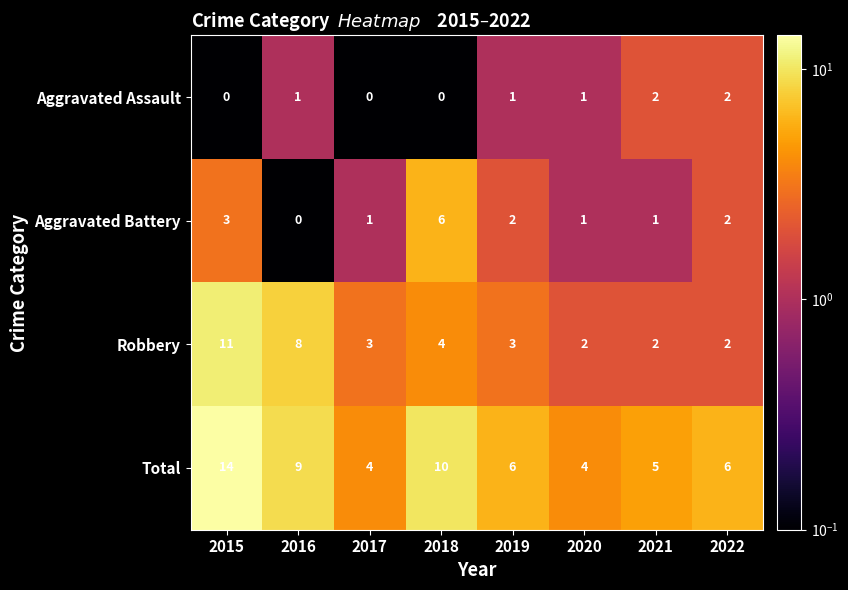

At how many categories does at least one series exceed 2?

8